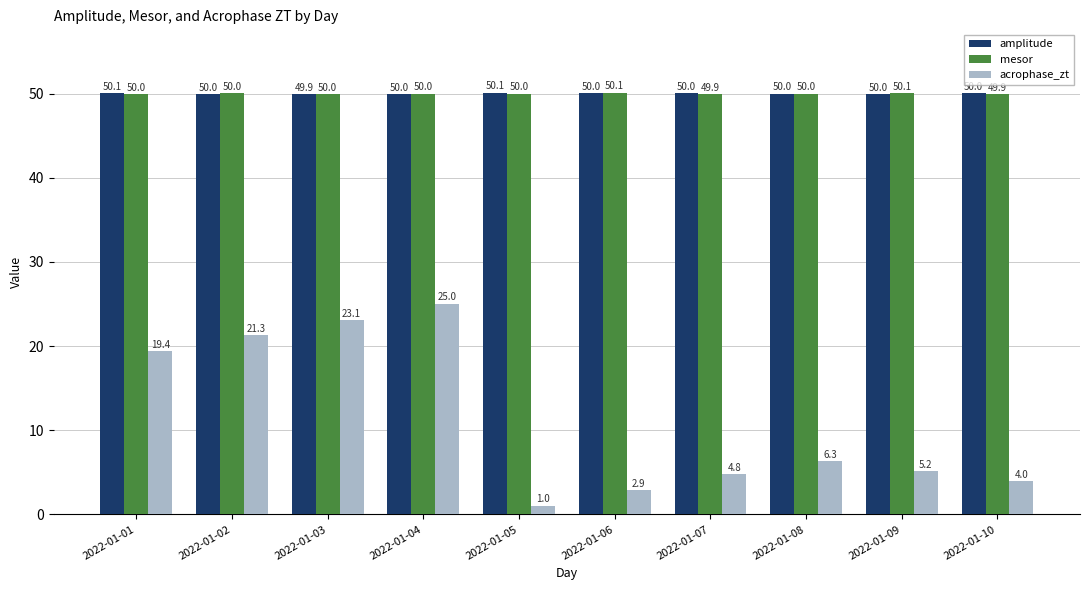

Which series has the largest total across all categories?

amplitude